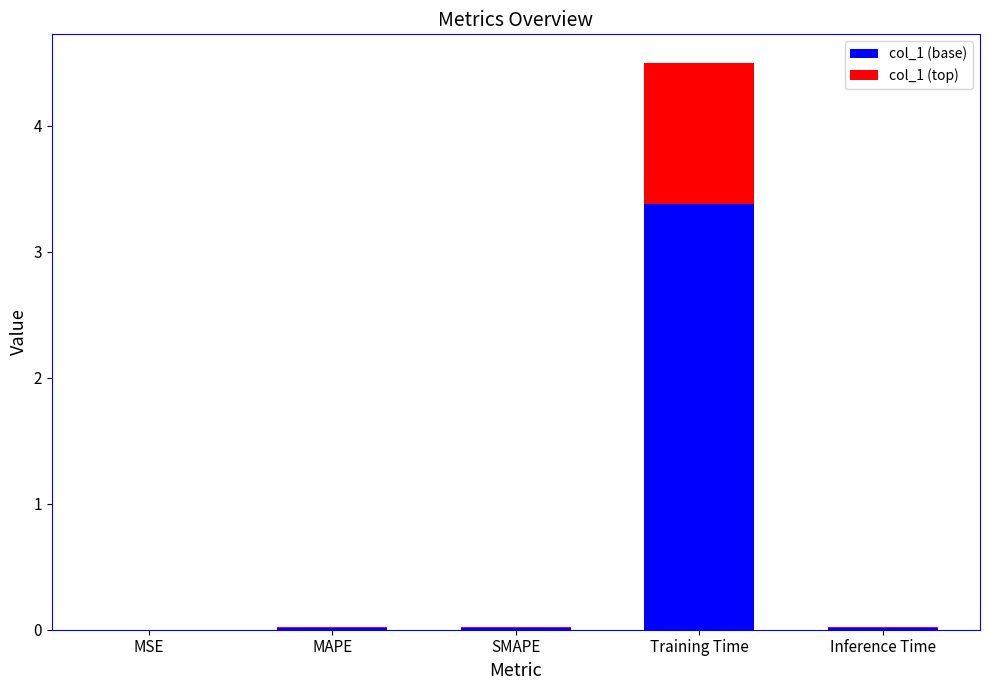

Are the bars horizontal?

No